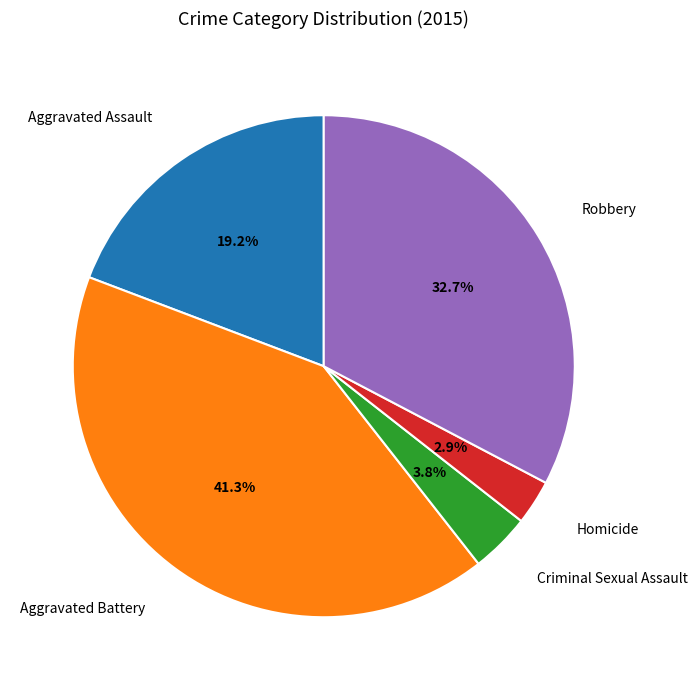

Is there a majority slice in this chart?

No